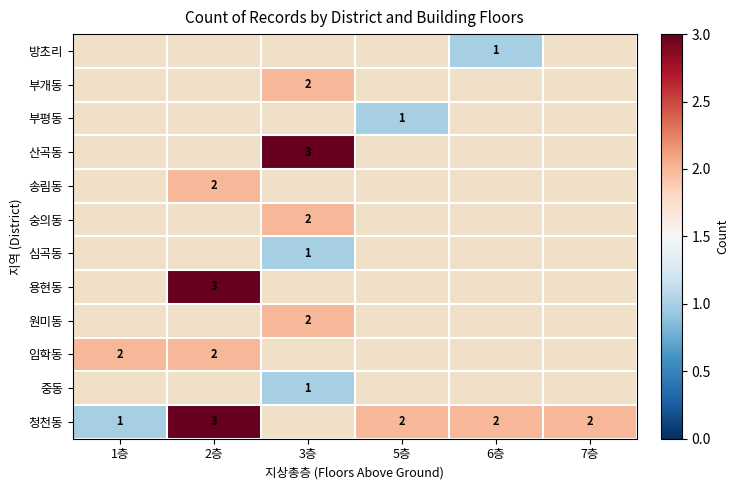

What is the sum of the 청천동 values at 1층 and 6층?

3